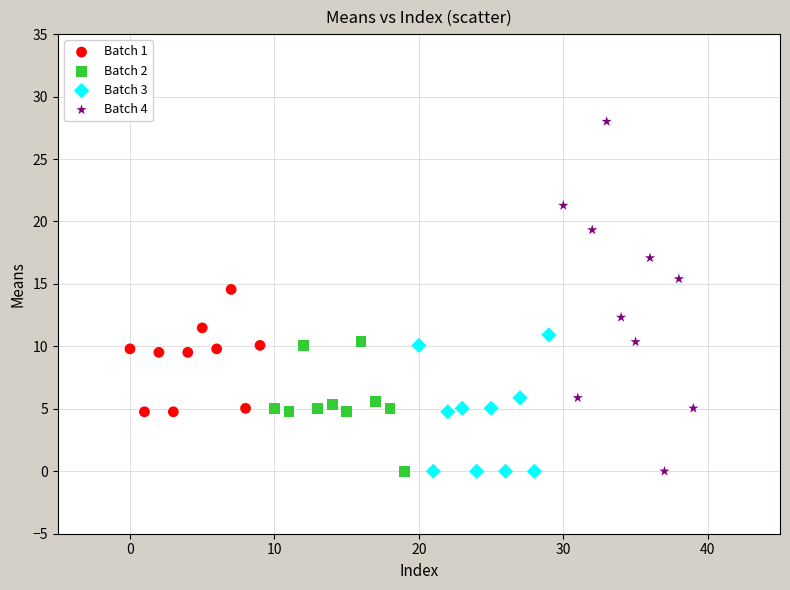

Which series has the largest Y range (max minus min)?

Batch 4